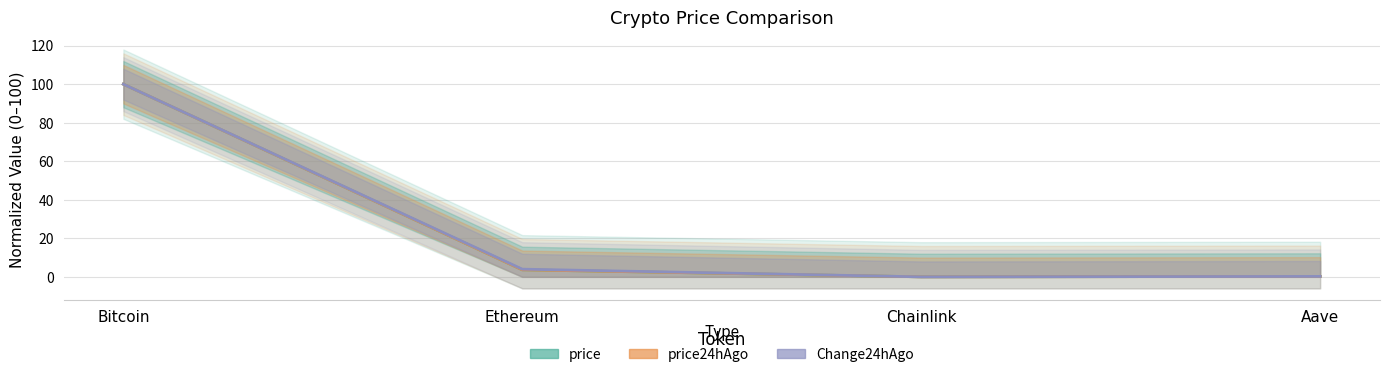

What are all the series names shown in the legend?

price, price24hAgo, Change24hAgo